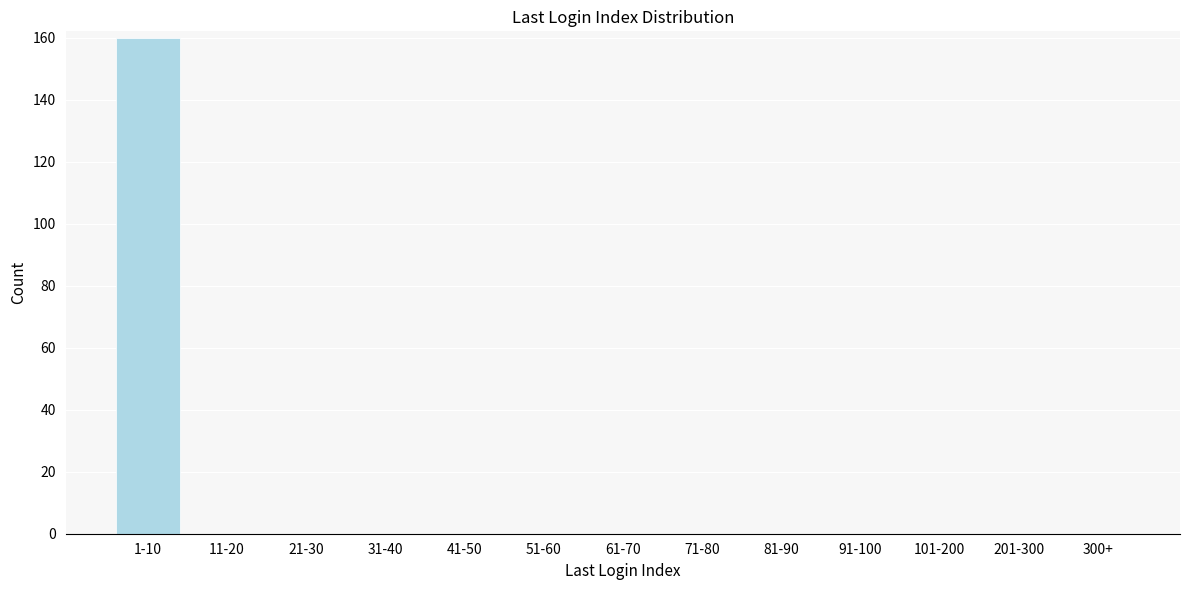

Reading left to right, what are all the values shown in this chart?

1-10=160	11-20=0	21-30=0	31-40=0	41-50=0	51-60=0	61-70=0	71-80=0	81-90=0	91-100=0	101-200=0	201-300=0	300+=0